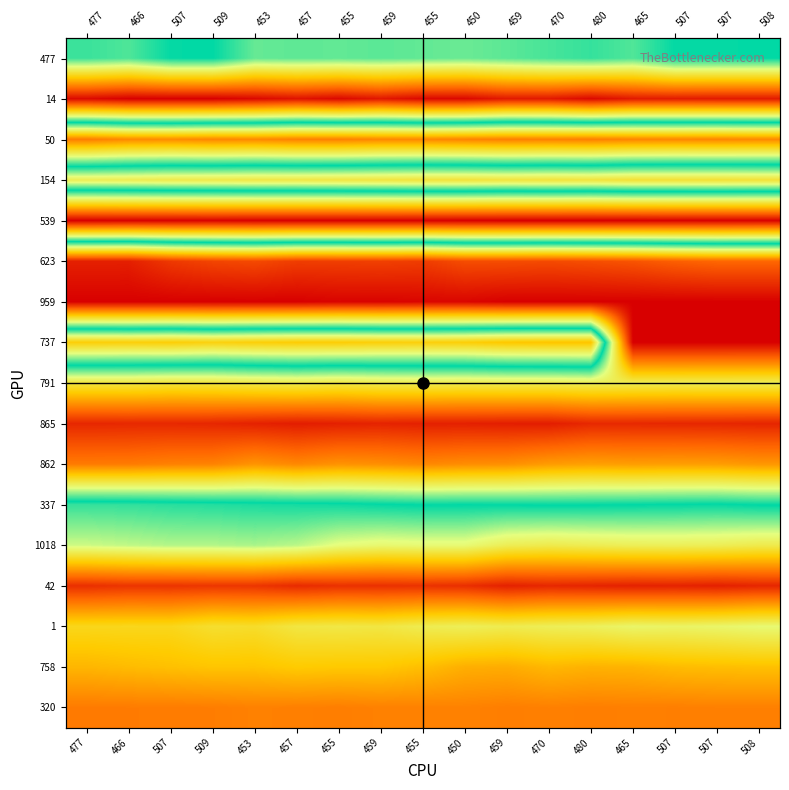

At 477, list the series in order from largest to smallest.

539, 42, 320, 50, 758, 737, 1, 1018, 337, 477, 154, 791, 862, 865, 623, 14, 959